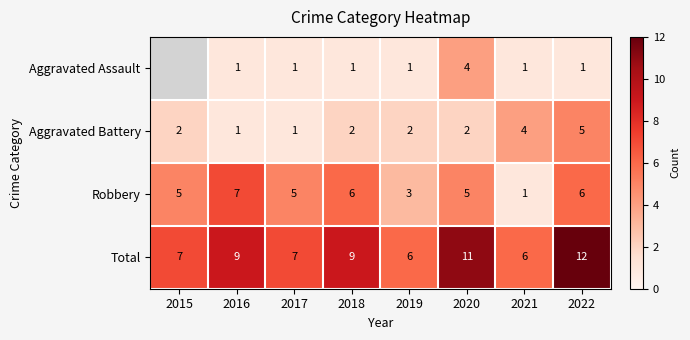

At which category is the sum across all series the highest?

2022